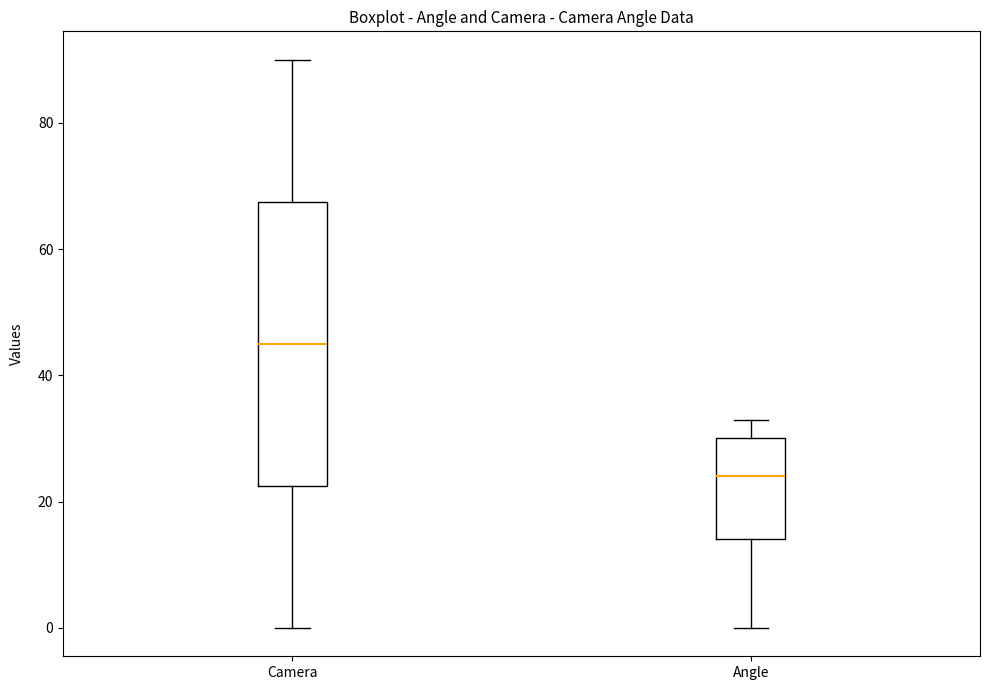

Reading left to right, read every box against the y-axis: the position of its median line, the range the box covers, and the ends of its whiskers. The values are not printed on the chart, so give them approximately, as read against the axis.

Camera: median 46, box 22 to 68, whiskers 0 to 90
Angle: median 24, box 14 to 30, whiskers 0 to 34